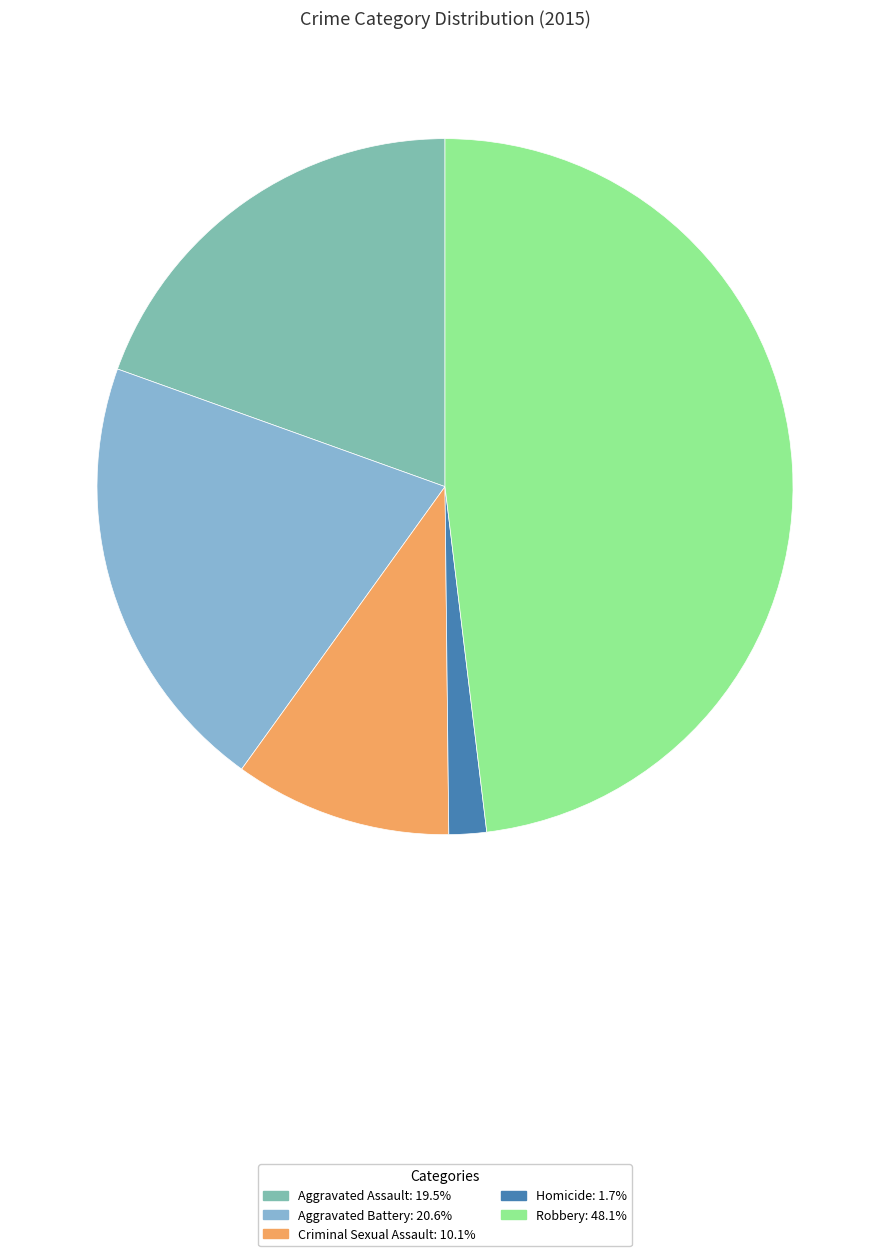

What is the smallest slice in the pie chart?

Homicide